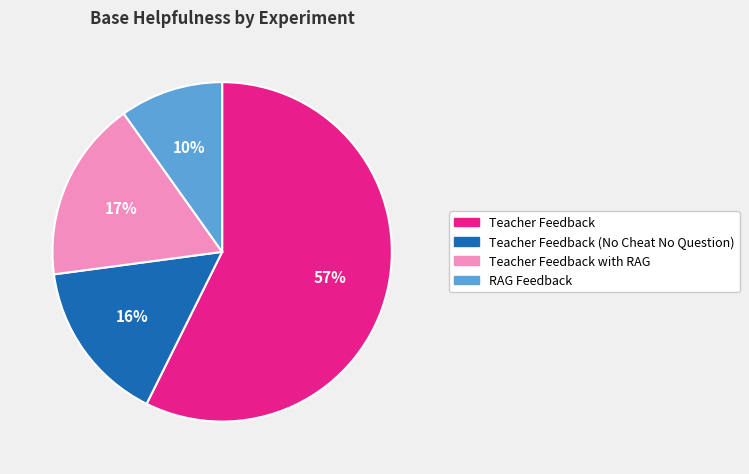

Is there any slice that represents more than half of the pie?

Yes